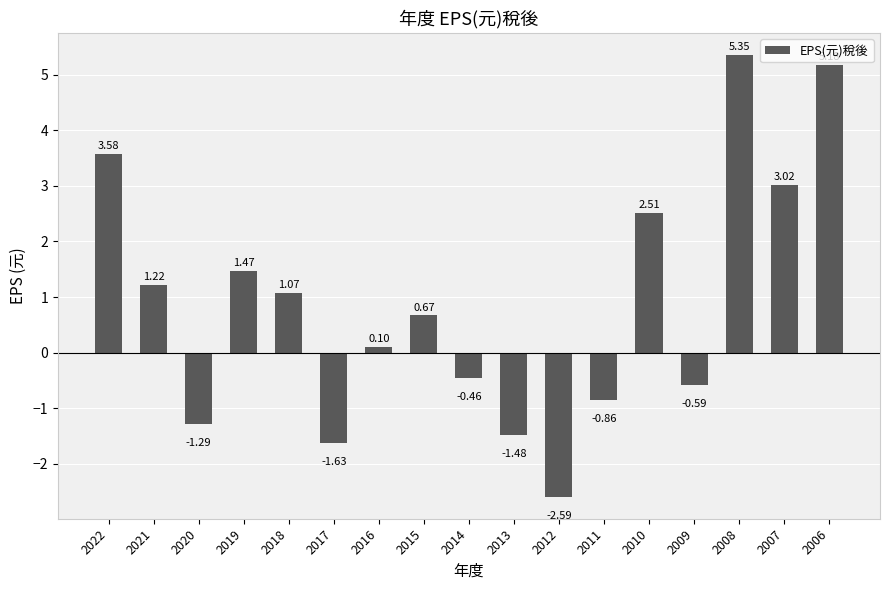

What is the change in value from 2010 to 2009?

-3.1